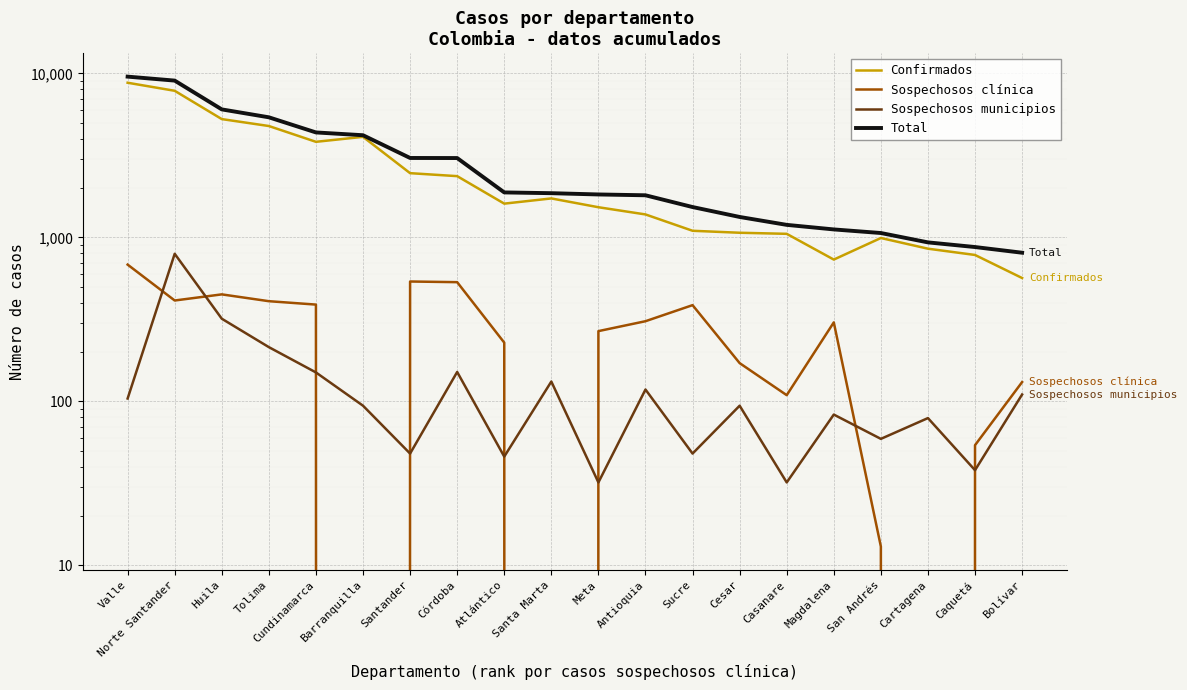

How many data points in Sospechosos clínica are less than 303?

10